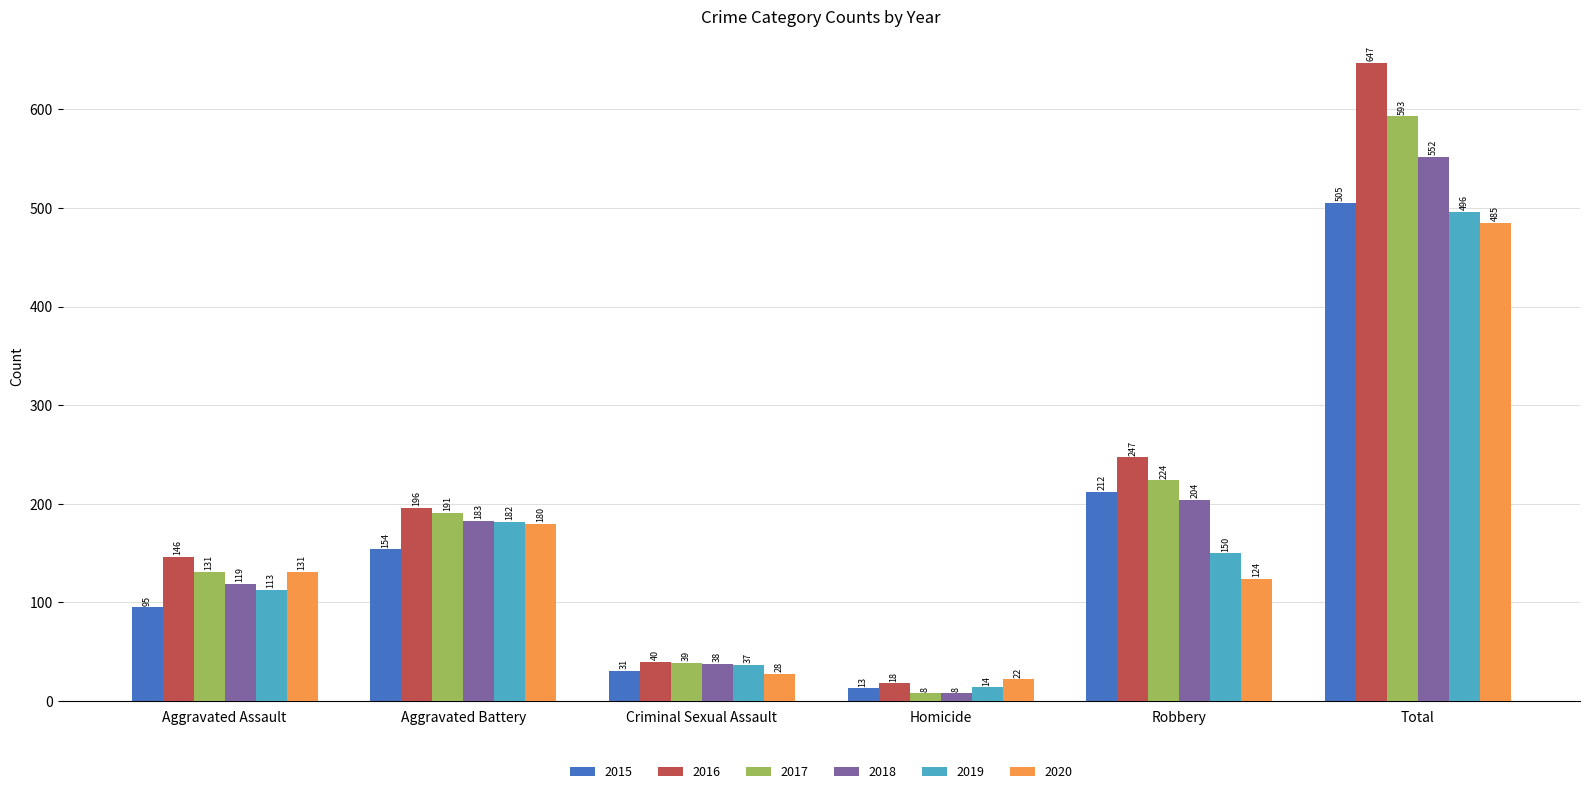

At how many categories does at least one series exceed 461?

1